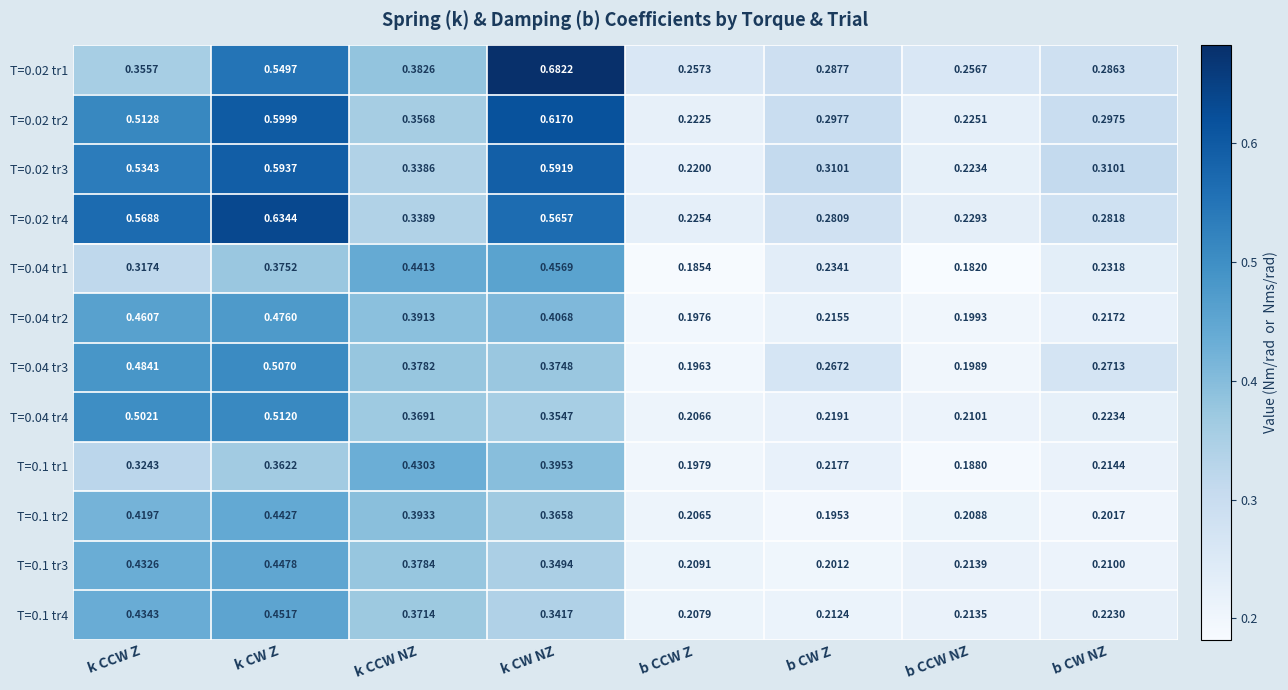

Which label corresponds to the largest value in the chart?

k CW NZ